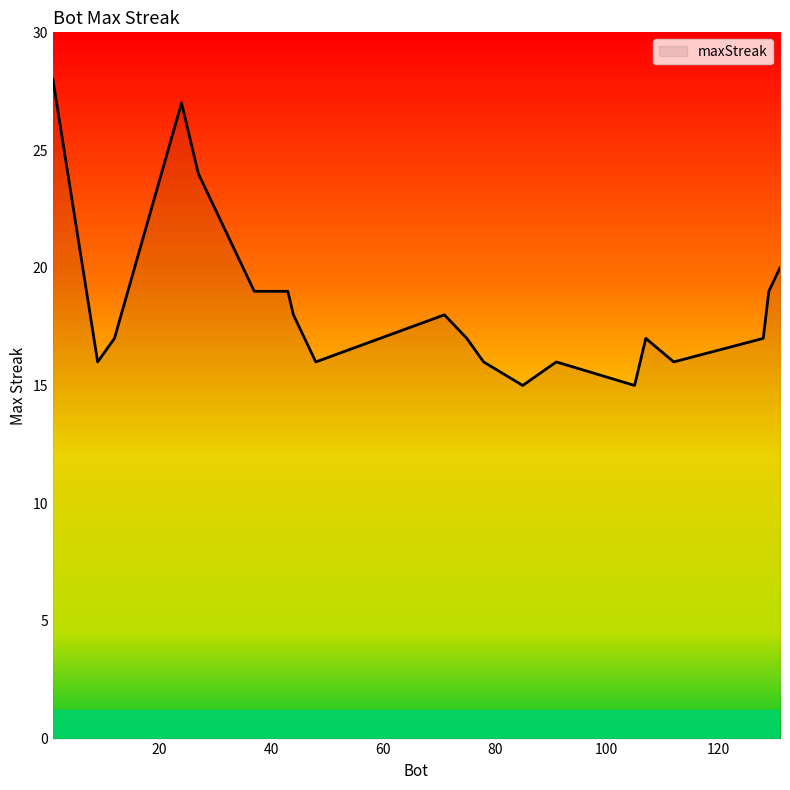

What is the greatest value displayed?

28